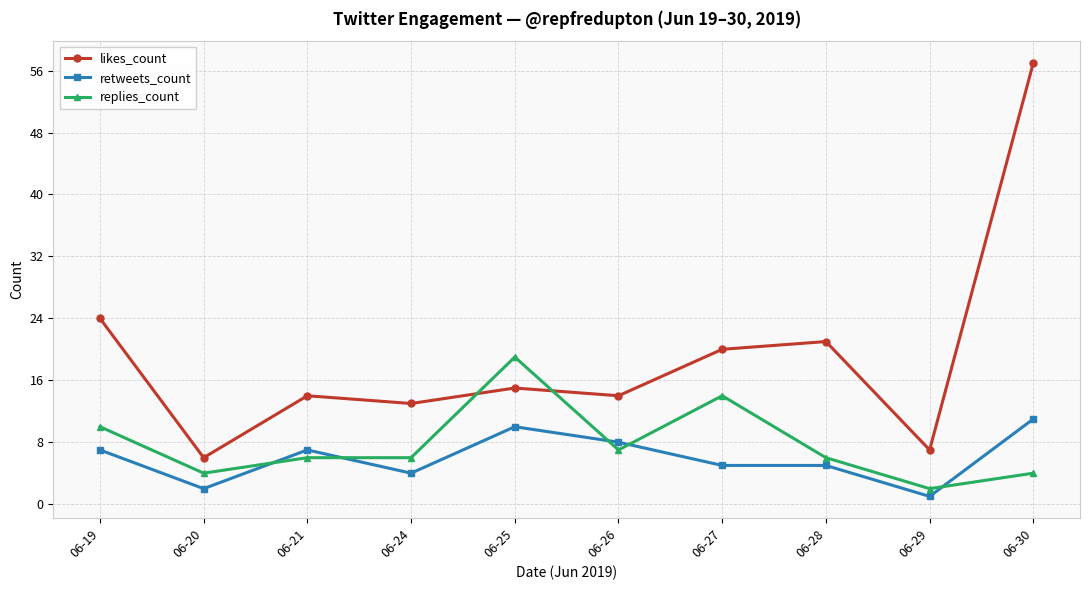

Which series has the largest total across all categories?

likes_count